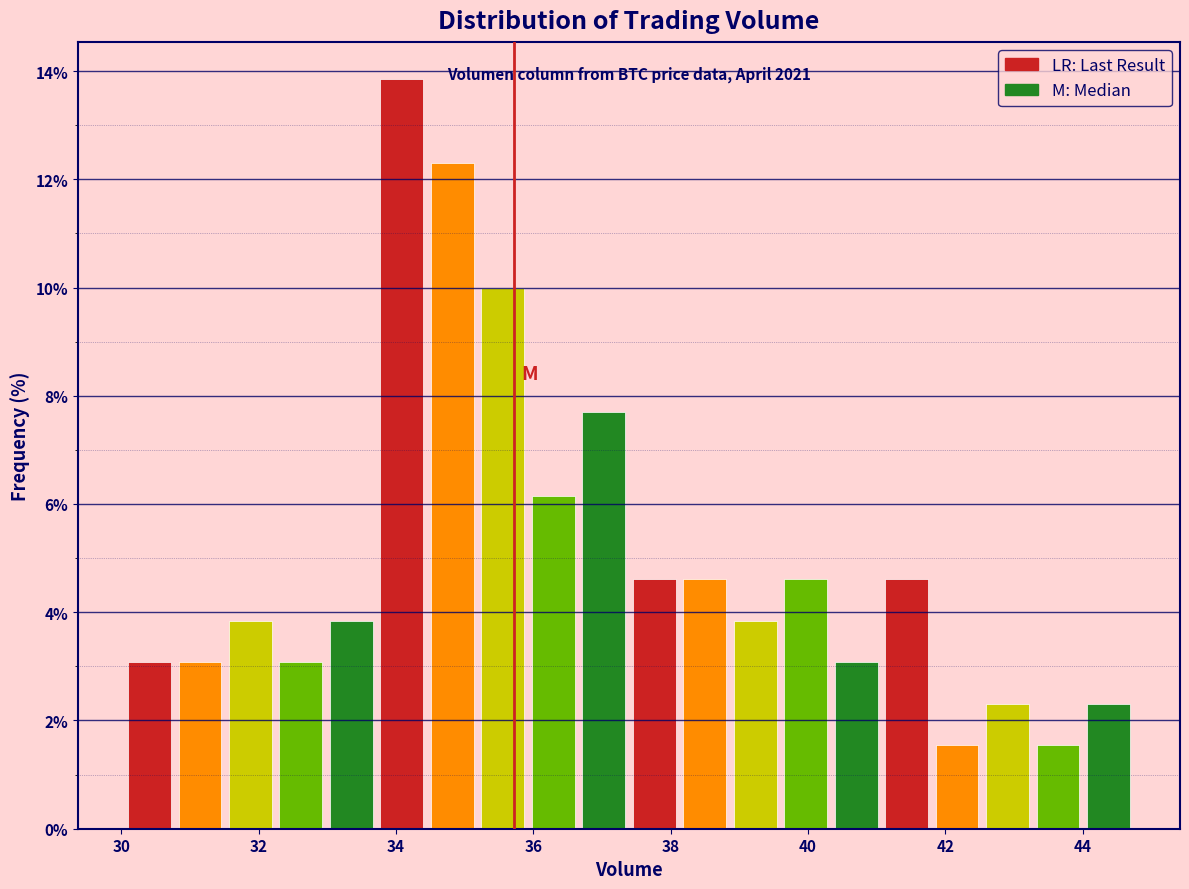

Read against the x-axis, roughly where is the centre of the tallest bar?

34.0